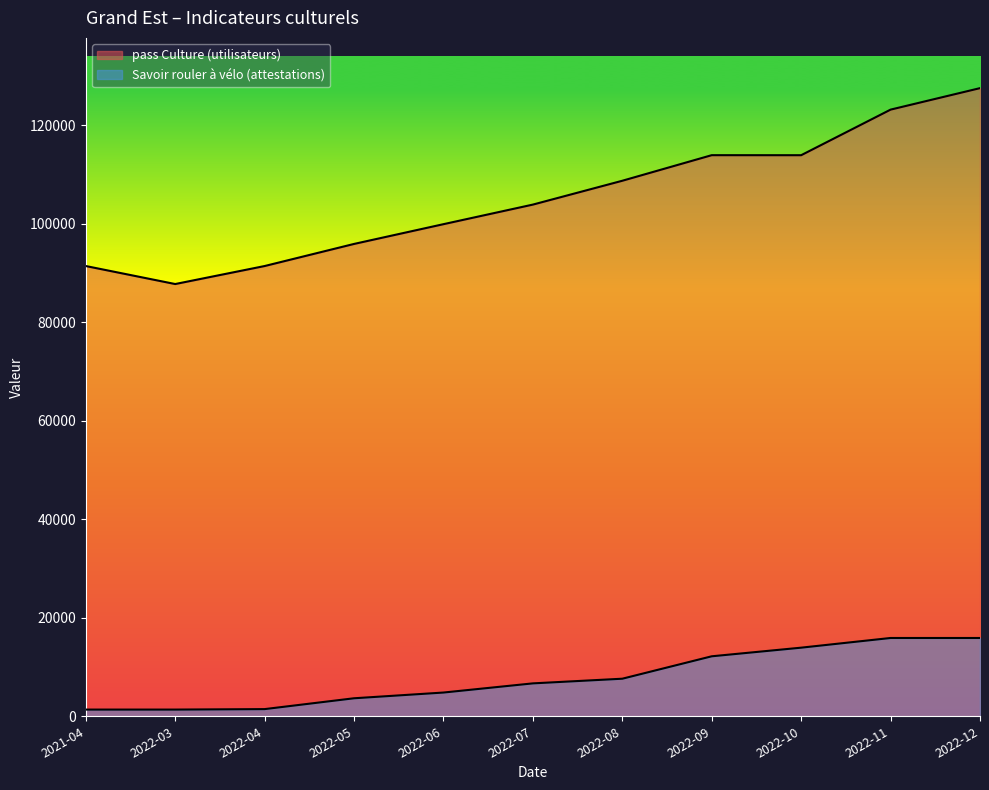

True or false: pass Culture (utilisateurs) and Savoir rouler à vélo (attestations) intersect in this chart.

False